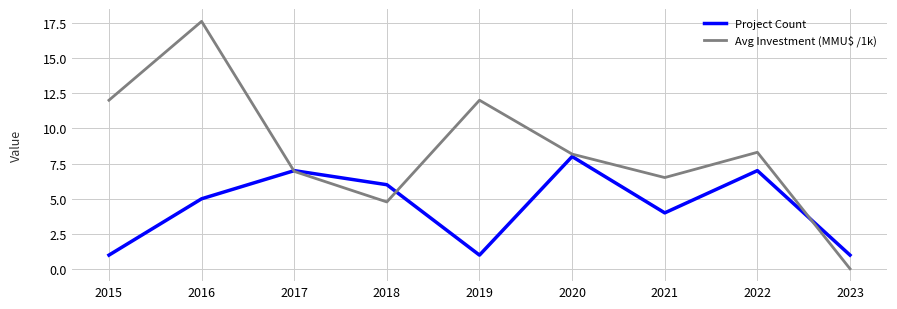

List the series in order of their peak value, lowest first.

Project Count, Avg Investment (MMU$ /1k)